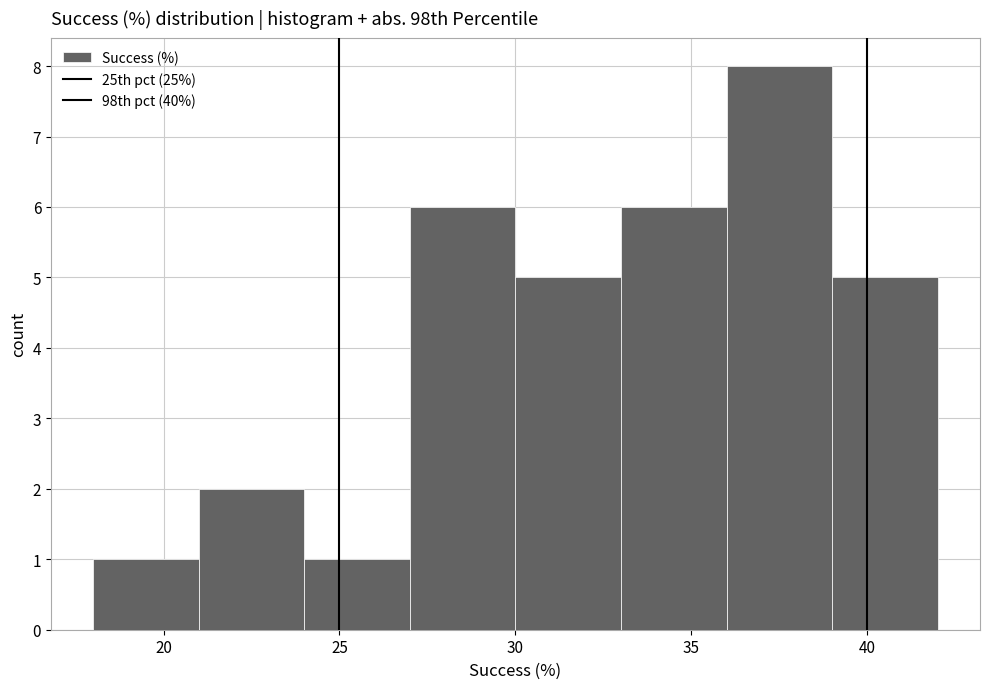

Over which range of the x-axis is the bar tallest?

36 to 39